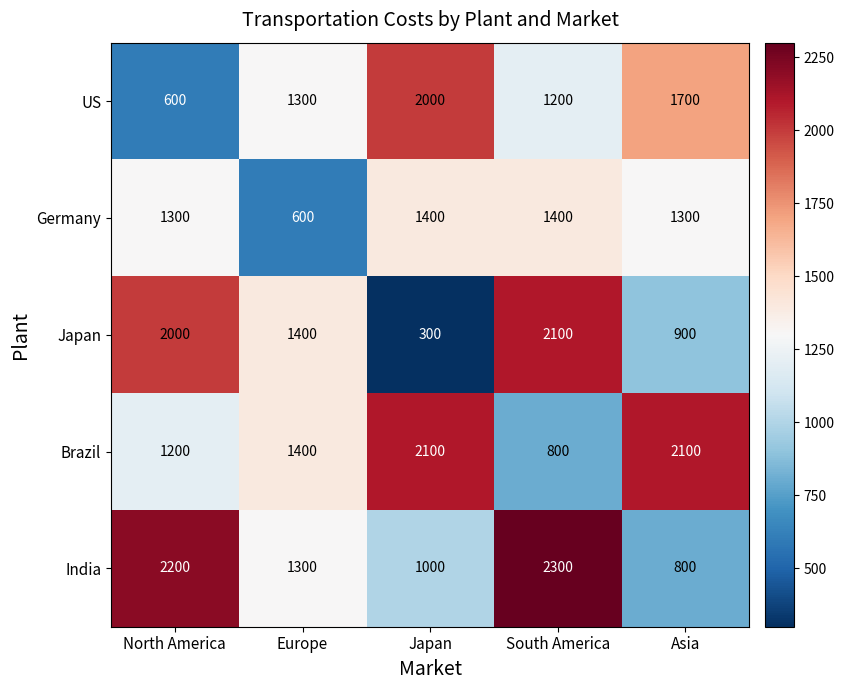

Which category has the highest value across all series?

South America